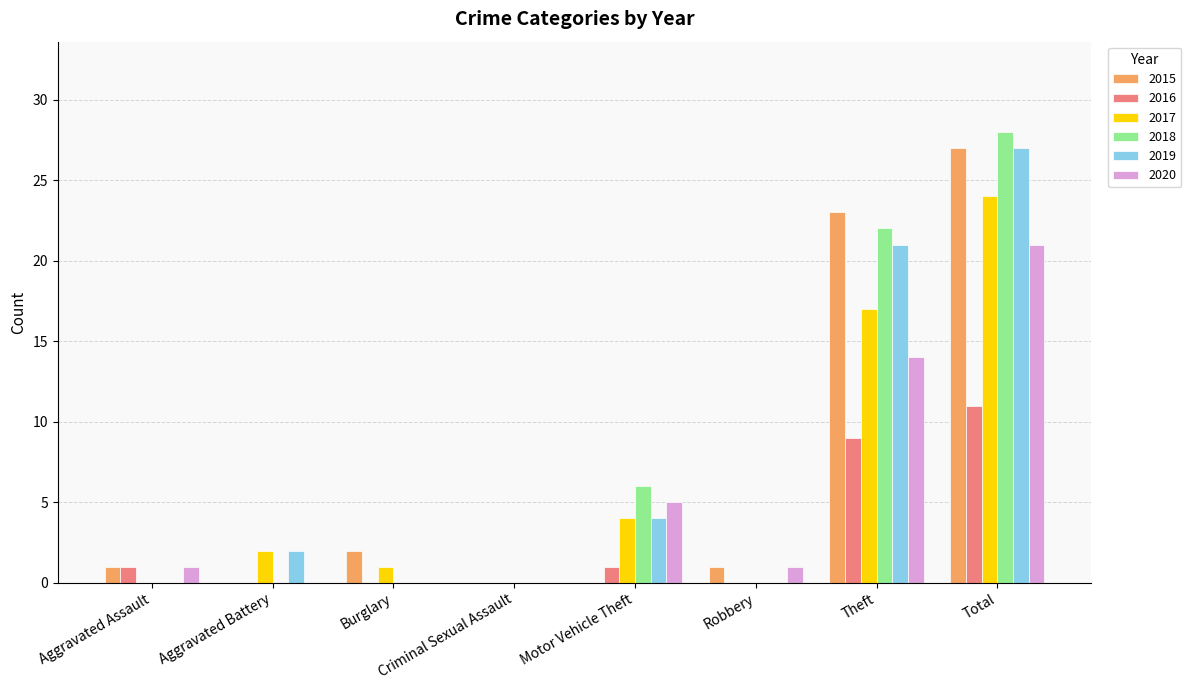

Is it true that 2017 equals 2 at Aggravated Battery?

True